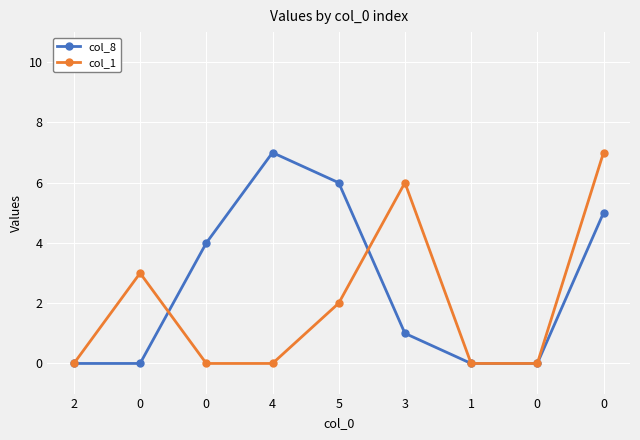

Rank the series by their average value, from highest to lowest.

col_8, col_1